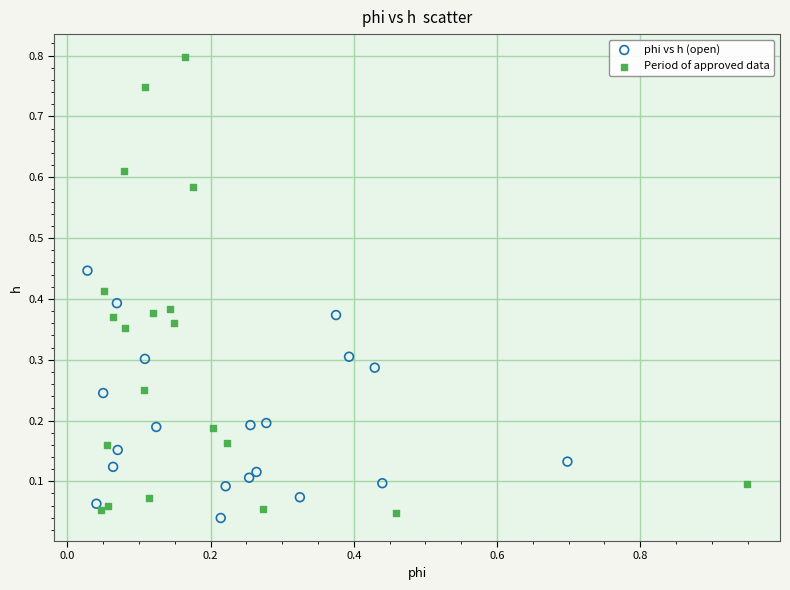

Which series reaches the maximum Y coordinate?

Period of approved data